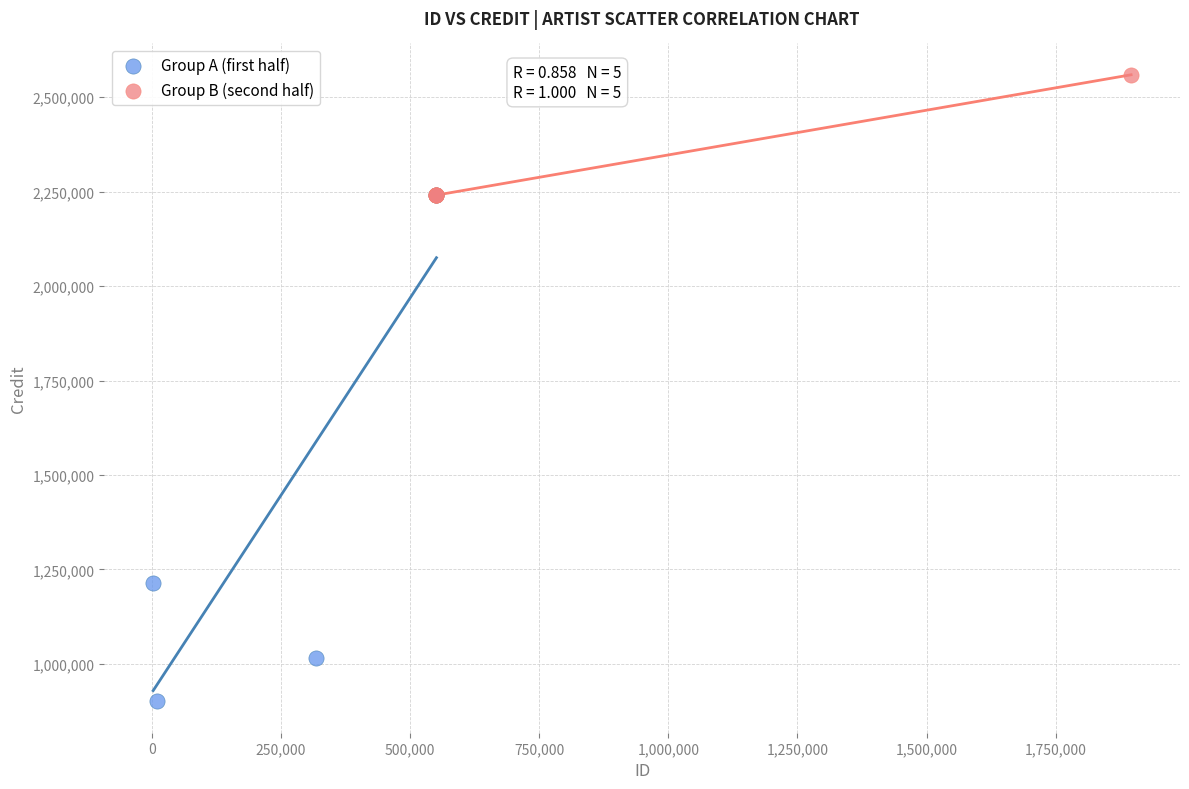

Which series reaches the maximum Y coordinate?

Group B (second half)